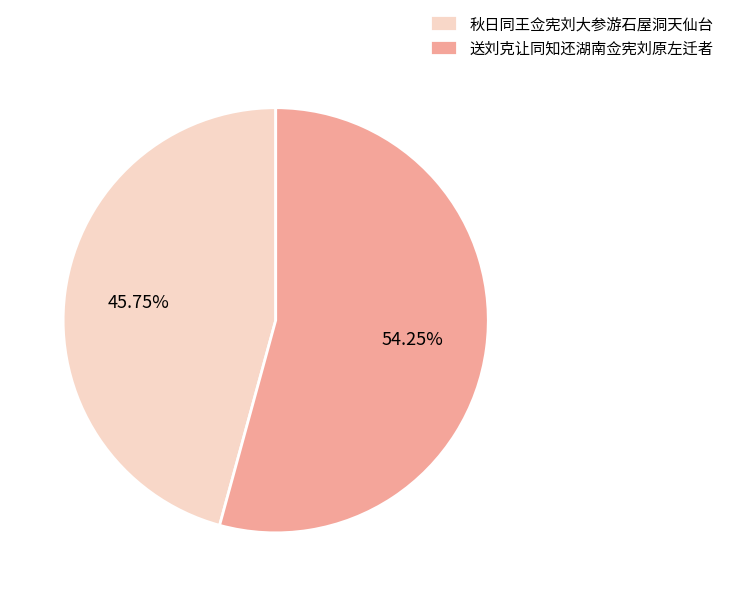

The 秋日同王佥宪刘大参游石屋洞天仙台 slice represents 46% of the pie. True or false?

True